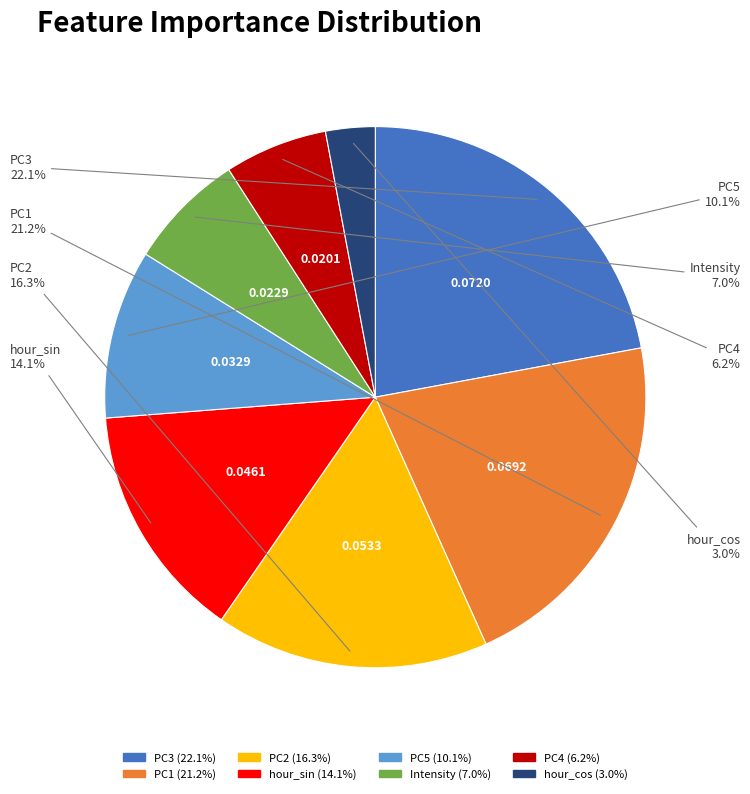

Which slice is the largest?

PC3